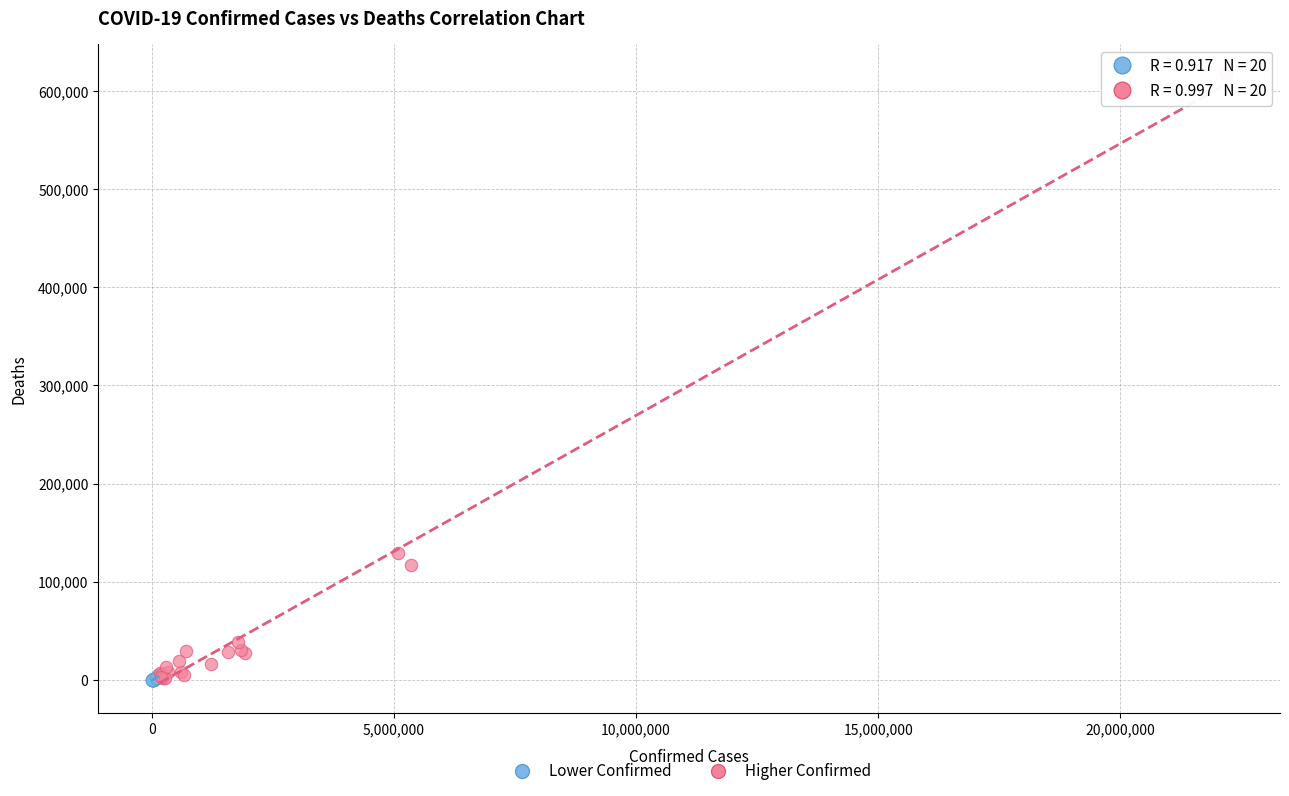

Which series contains the highest Y value?

Higher Confirmed